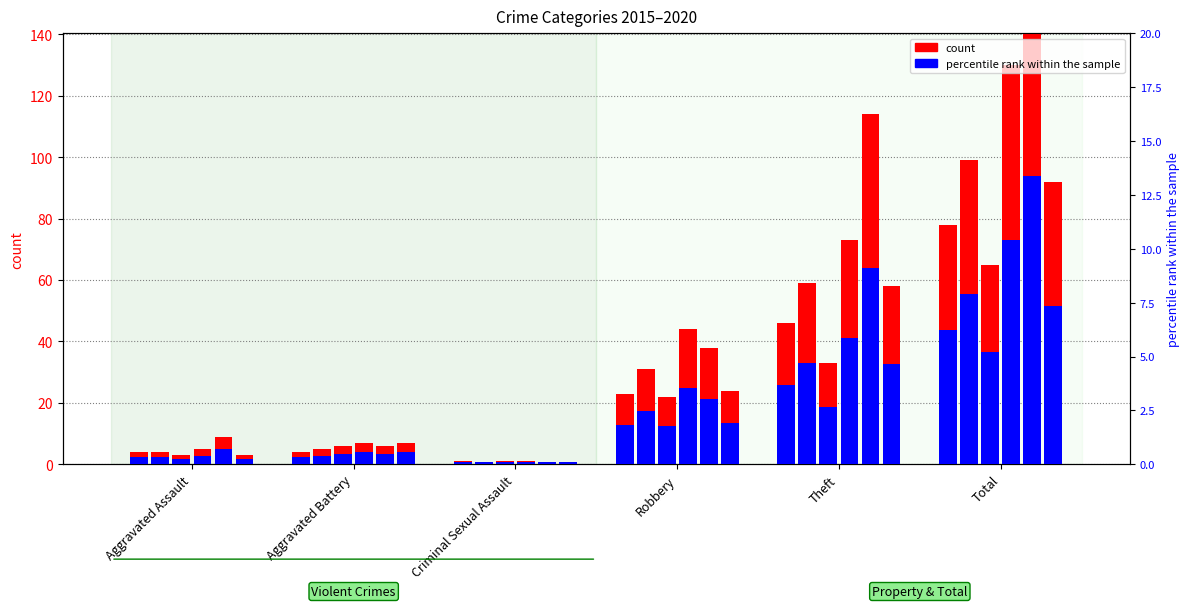

Reading left to right, transcribe all the data shown in this chart.

2015: 4	4	1	23	46	78
2016: 4	5	0	31	59	99
2017: 3	6	1	22	33	65
2018: 5	7	1	44	73	130
2019: 9	6	0	38	114	167
2020: 3	7	0	24	58	92